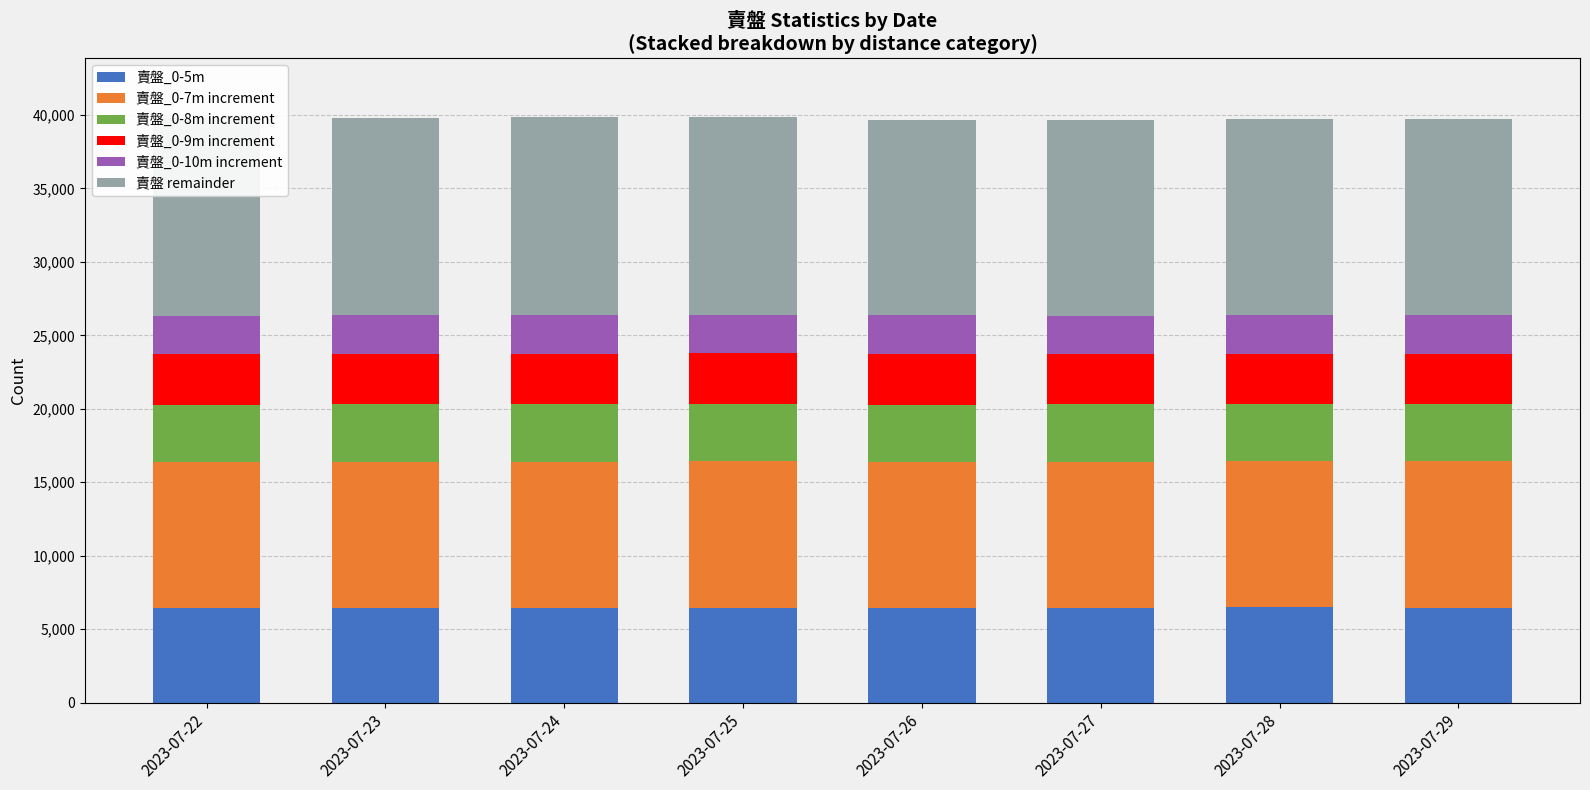

What is the total value across all series at 2023-07-27?

39677